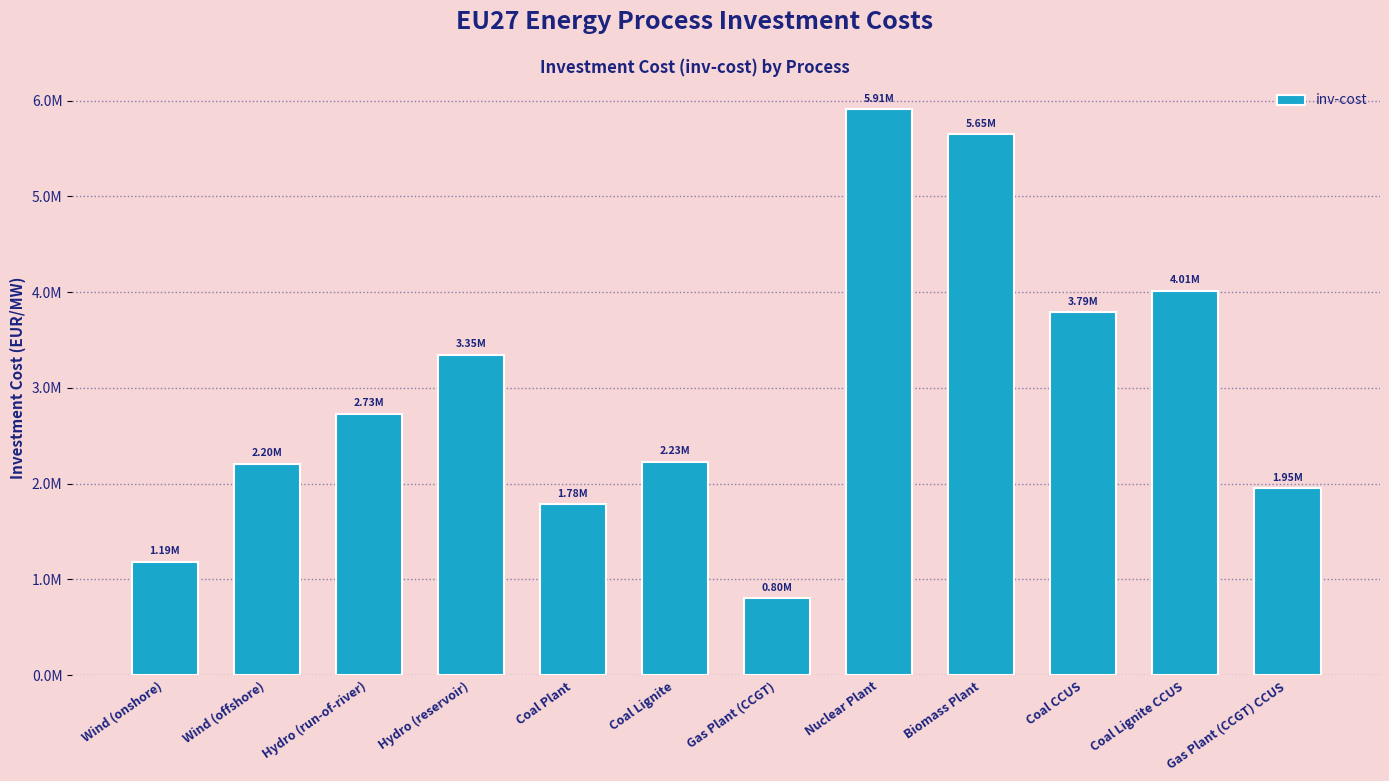

The value at Coal Plant is 1784013.3. True or false?

True